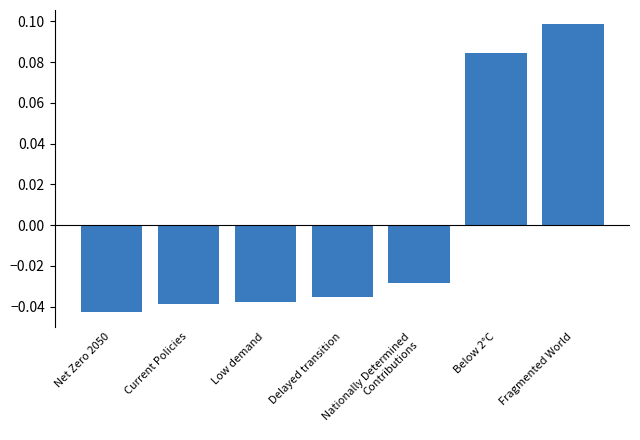

Which category has the highest value across all series?

Fragmented World